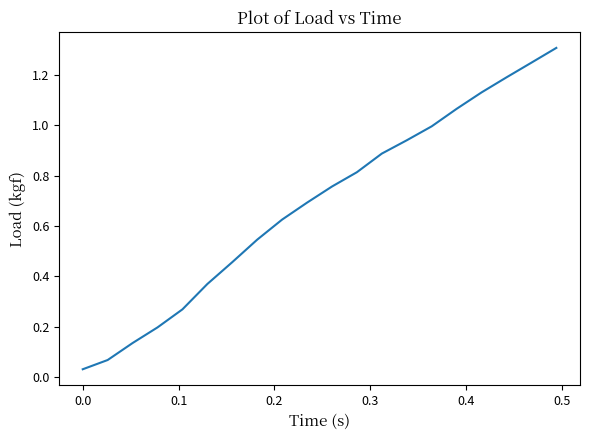

What is the difference between the maximum and minimum values?

1.3